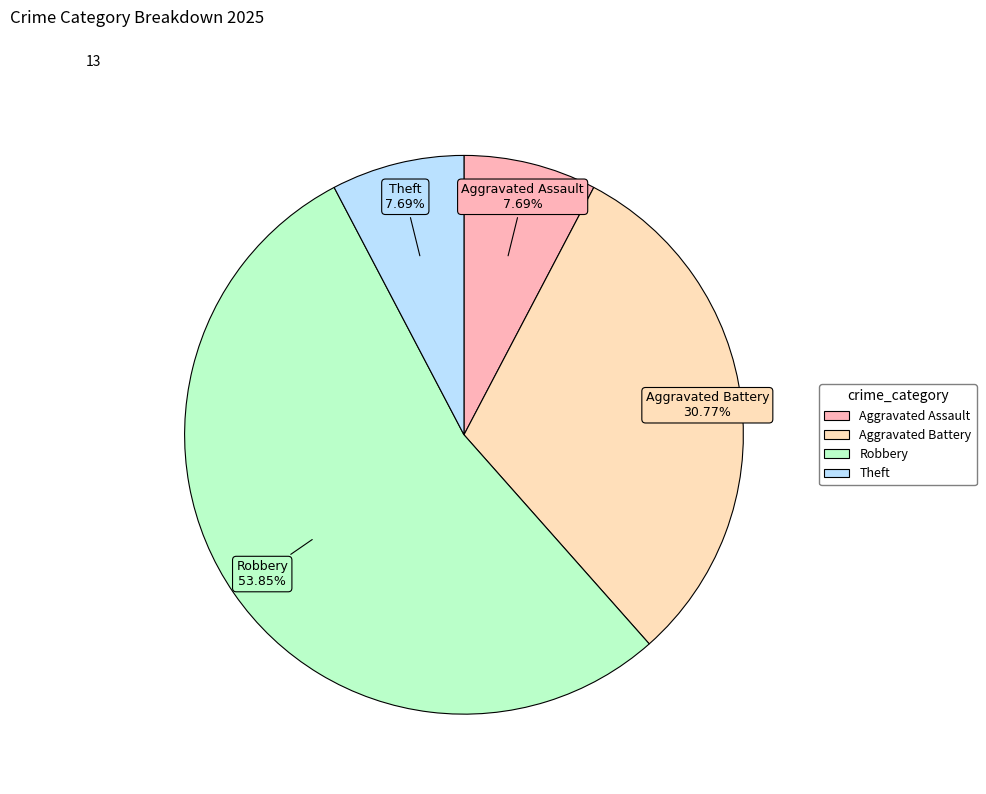

Does any single category account for the majority?

Yes